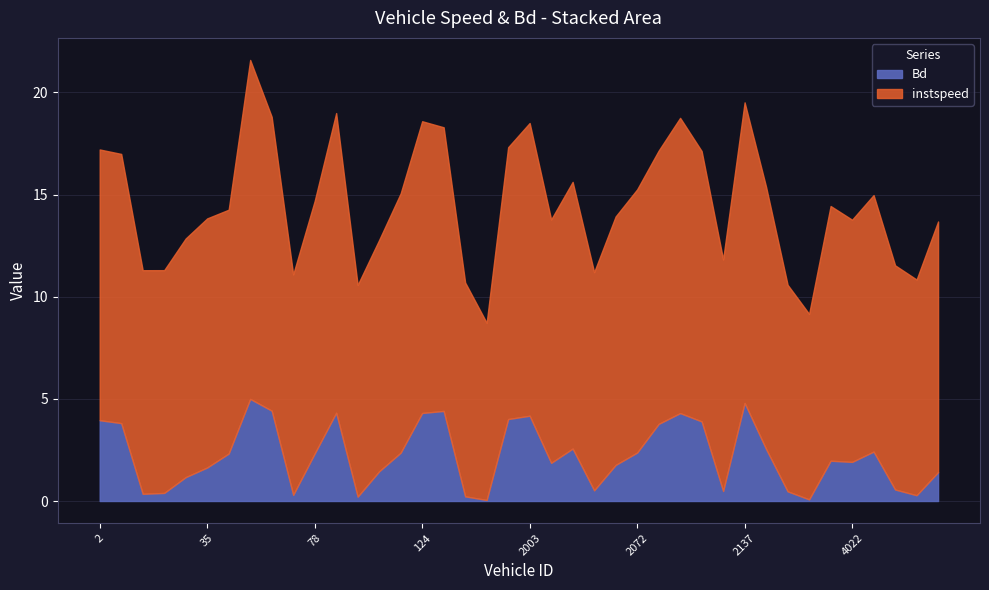

At how many categories does at least one series exceed 0?

40